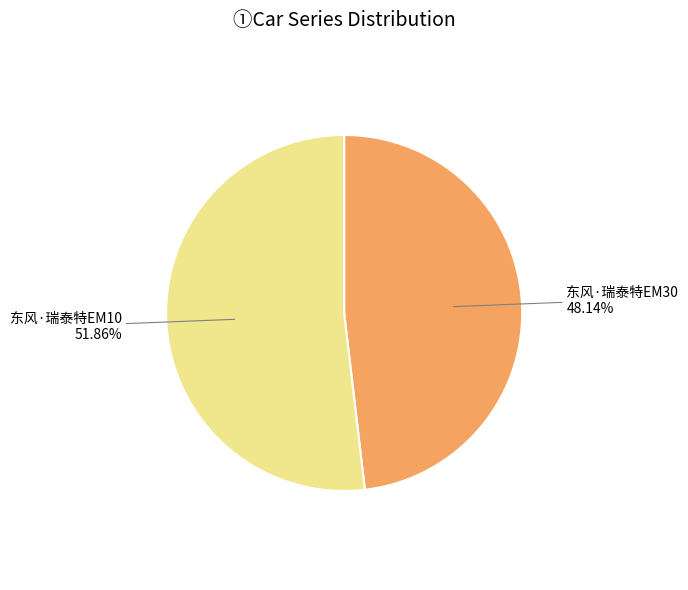

The 东风·瑞泰特EM30 slice represents 48% of the pie. True or false?

True